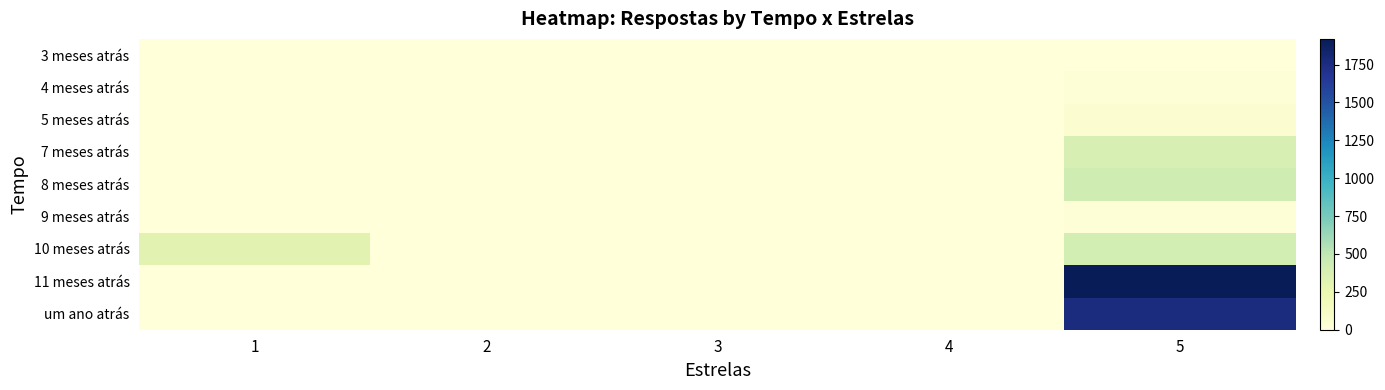

Which label corresponds to the largest value in the chart?

5